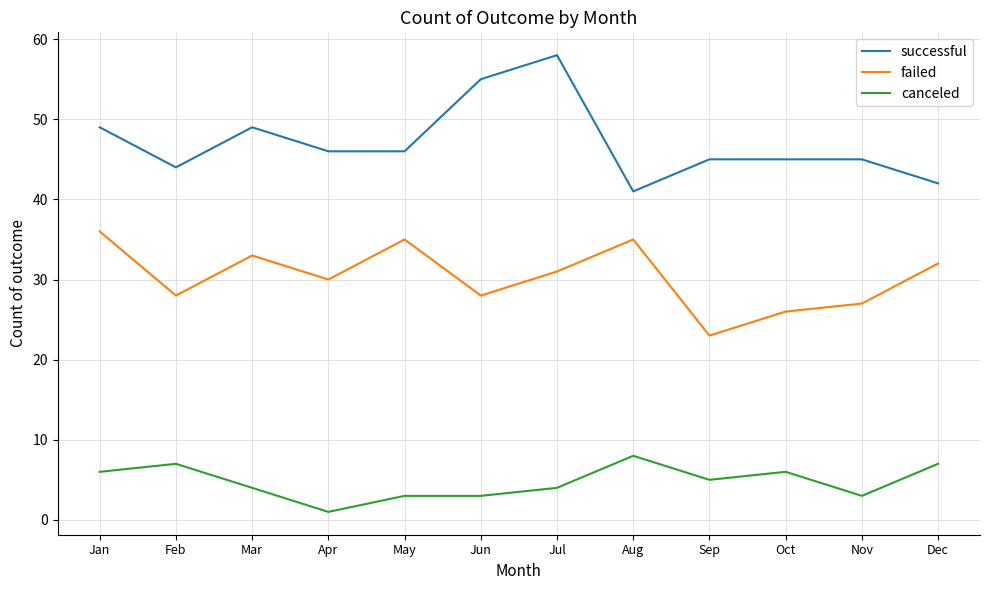

Reading right to left, list all the values displayed in this chart.

successful: 42	45	45	45	41	58	55	46	46	49	44	49
failed: 32	27	26	23	35	31	28	35	30	33	28	36
canceled: 7	3	6	5	8	4	3	3	1	4	7	6